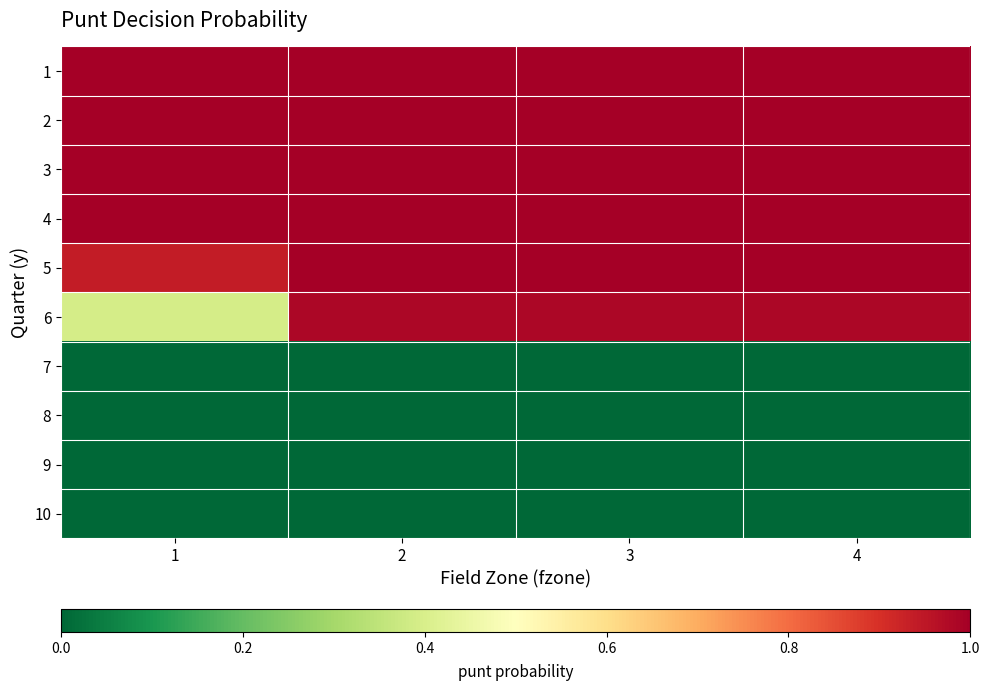

Reading right to left, list all the values displayed in this chart.

1: 4=1.0	3=1.0	2=1.0	1=1.0
2: 4=1.0	3=1.0	2=1.0	1=1.0
3: 4=1.0	3=1.0	2=1.0	1=1.0
4: 4=1.0	3=1.0	2=1.0	1=1.0
5: 4=1.0	3=1.0	2=1.0	1=0.9
6: 4=1.0	3=1.0	2=1.0	1=0.4
7: 4=0.0	3=0.0	2=0.0	1=0.0
8: 4=0.0	3=0.0	2=0.0	1=0.0
9: 4=0.0	3=0.0	2=0.0	1=0.0
10: 4=0.0	3=0.0	2=0.0	1=0.0